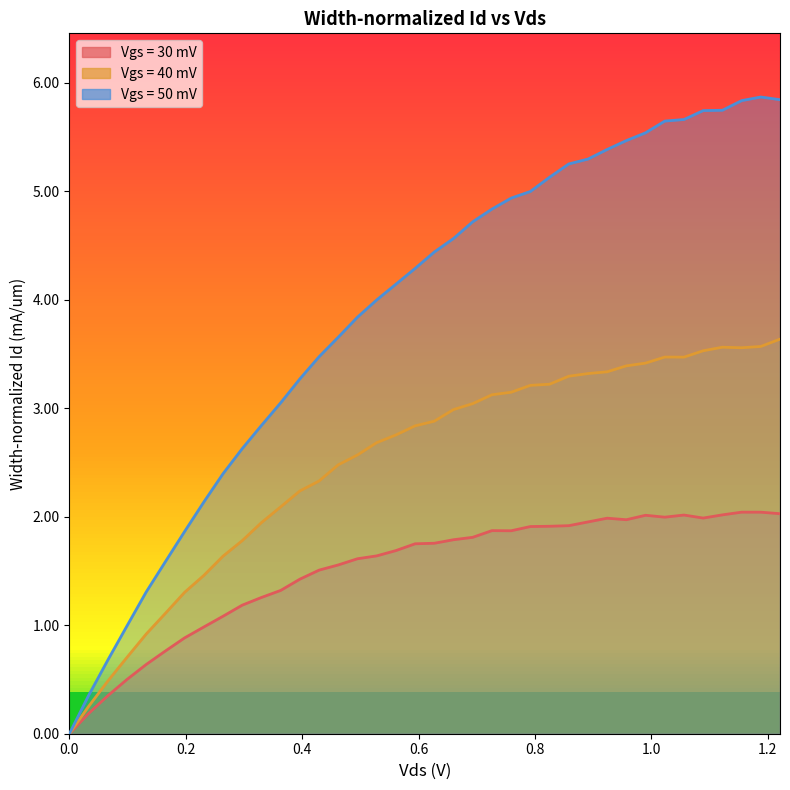

List the series in order of their peak value, lowest first.

Vgs = 30 mV, Vgs = 40 mV, Vgs = 50 mV